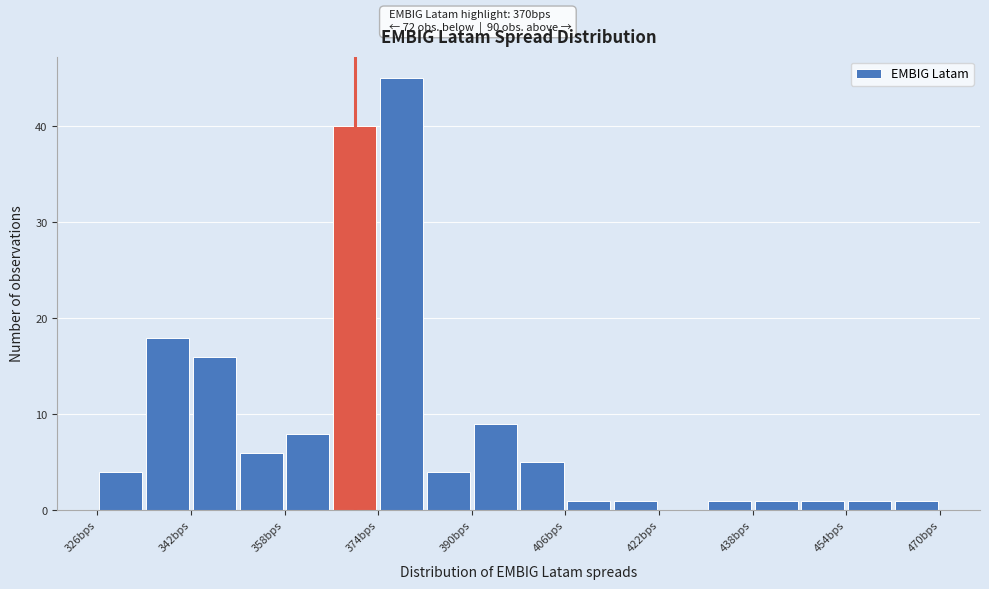

Over which range of the x-axis is the bar tallest?

374 to 382